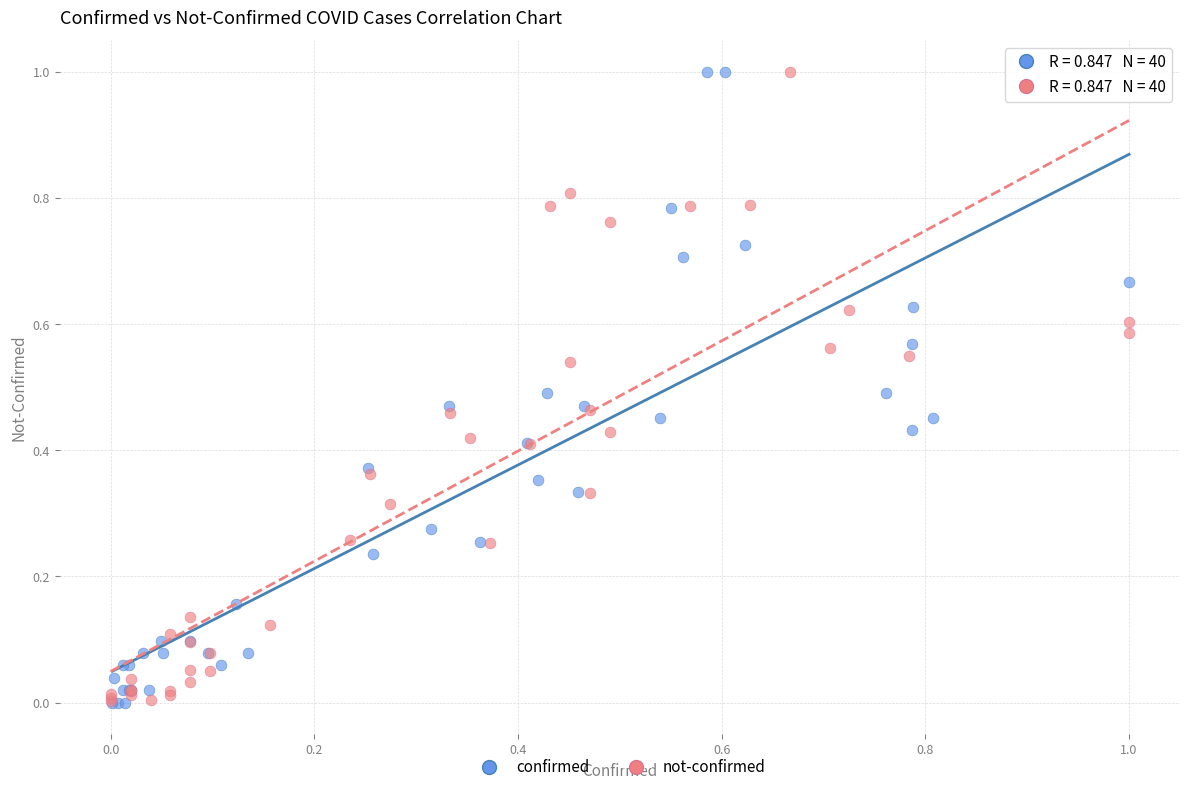

What are all the series names shown in the legend?

confirmed, not-confirmed